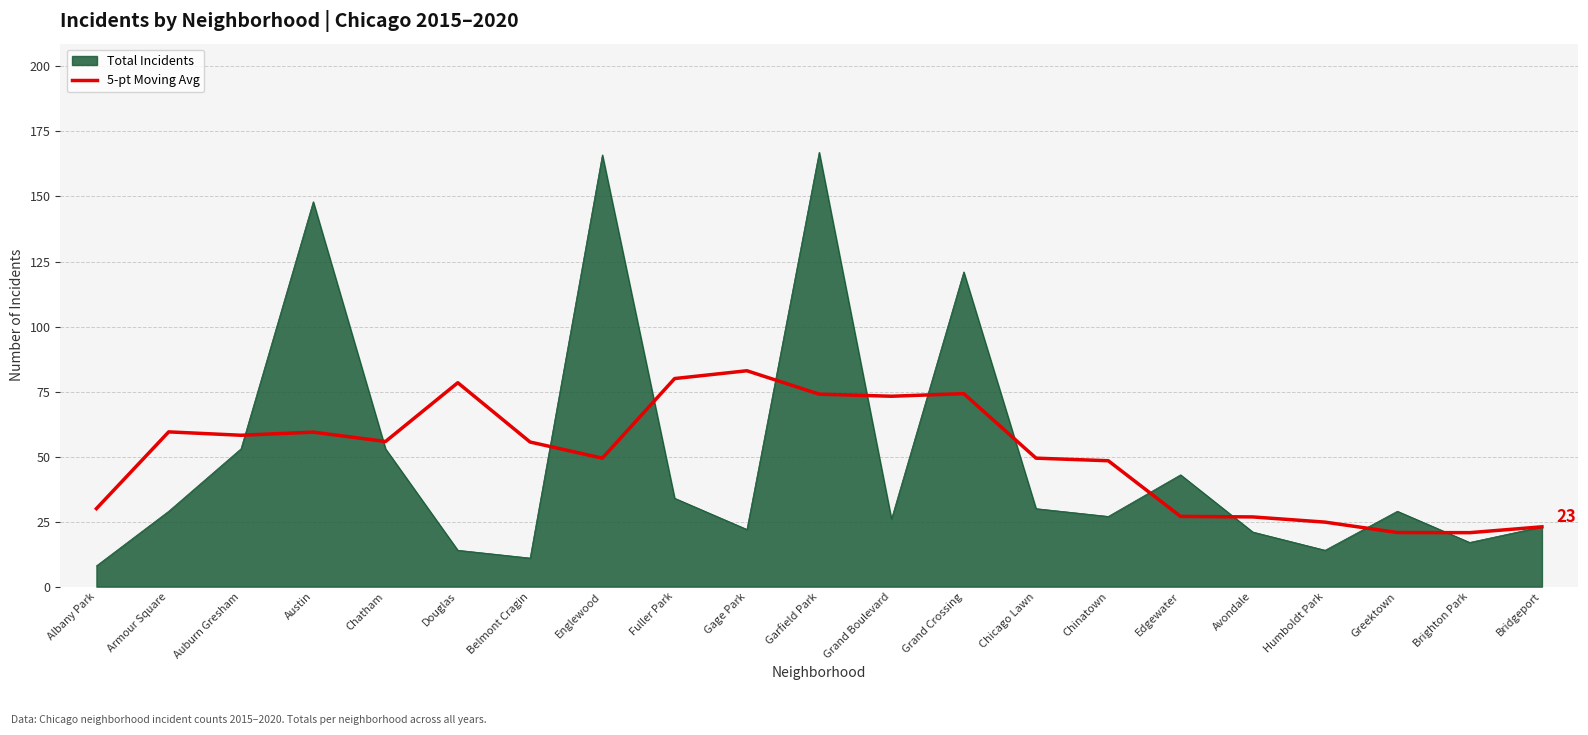

What is the total value across all series at Garfield Park?

241.0